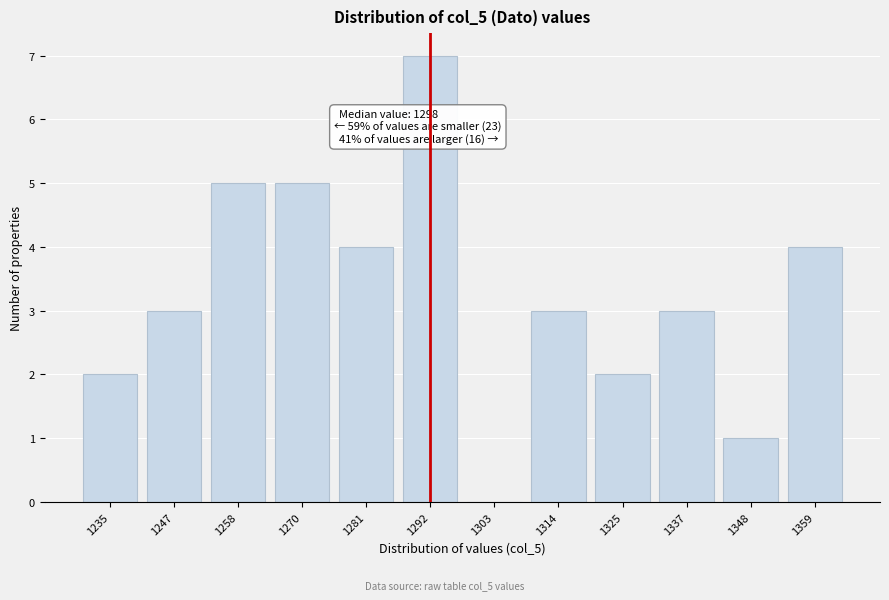

Reading left to right, transcribe all the data shown in this chart.

1235=2	1247=3	1258=5	1270=5	1281=4	1292=7	1303=0	1314=3	1325=2	1337=3	1348=1	1359=4